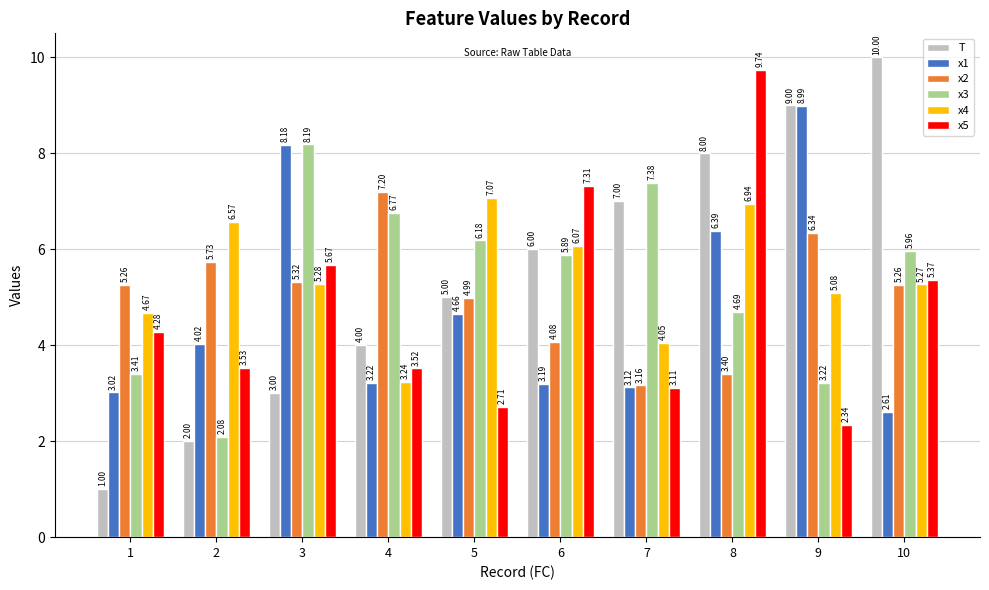

True or false: T has a value of 5.0 at 5.

True